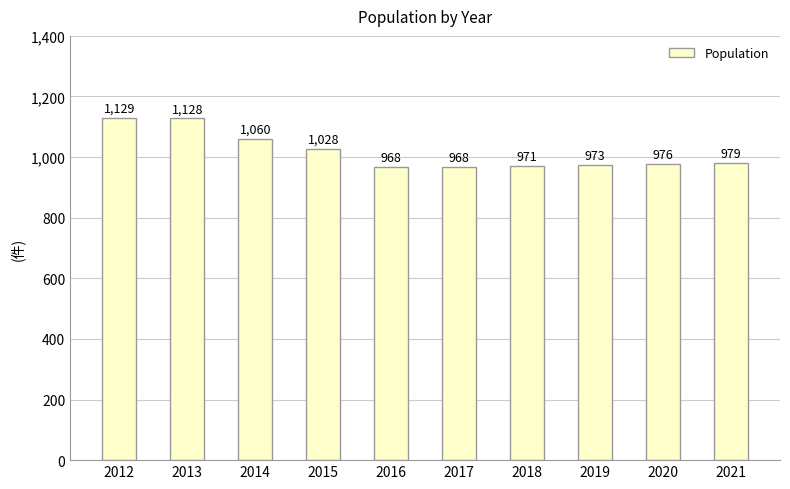

How many values are below 979?

5